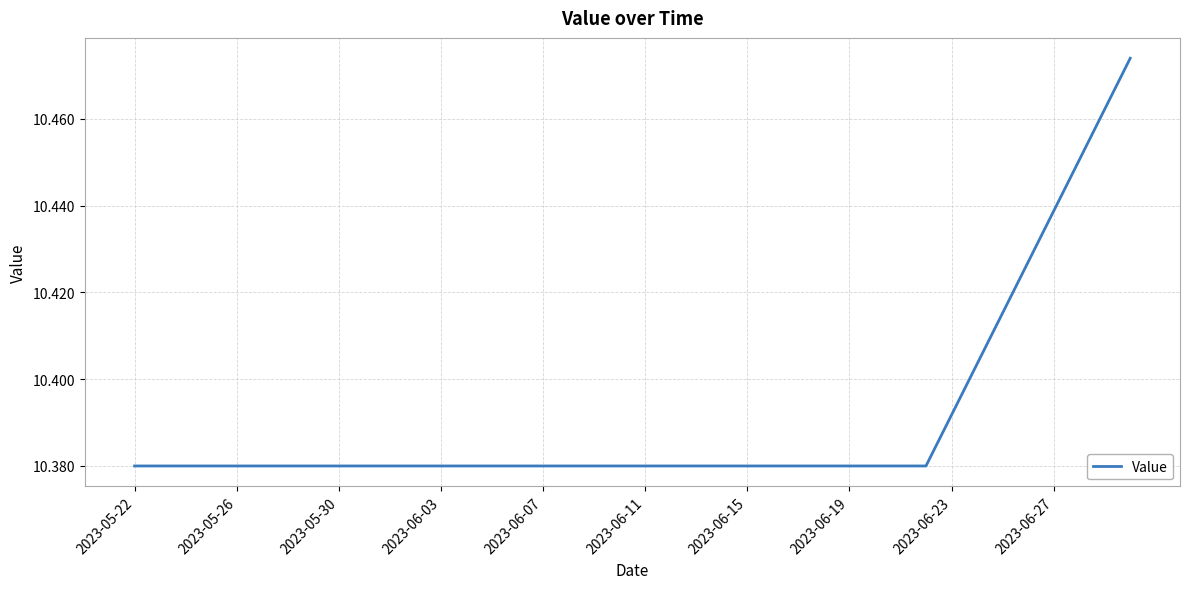

The value at 2023-06-23 is 18.2. True or false?

False